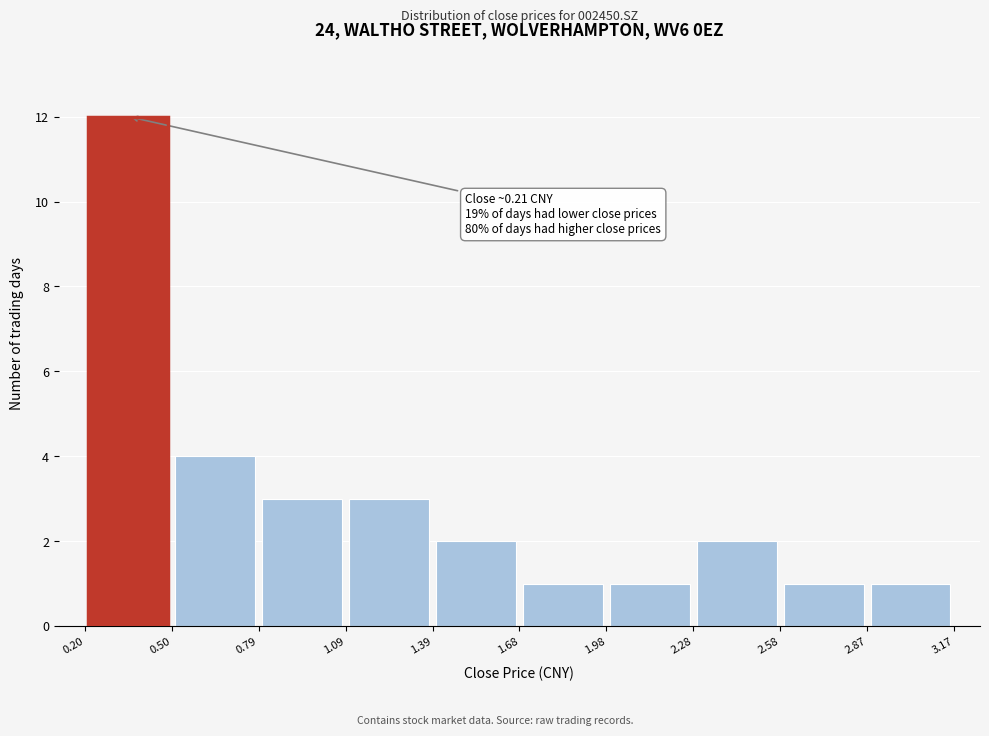

Which range on the x-axis has the tallest bar?

0.20 to 0.50